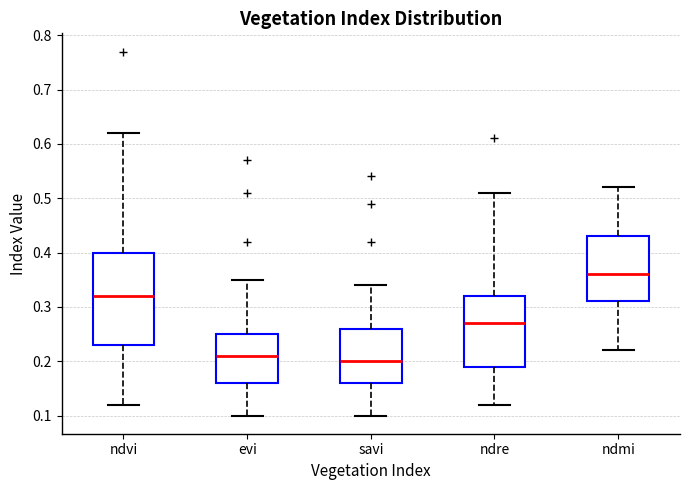

Which box has the highest median line?

ndmi